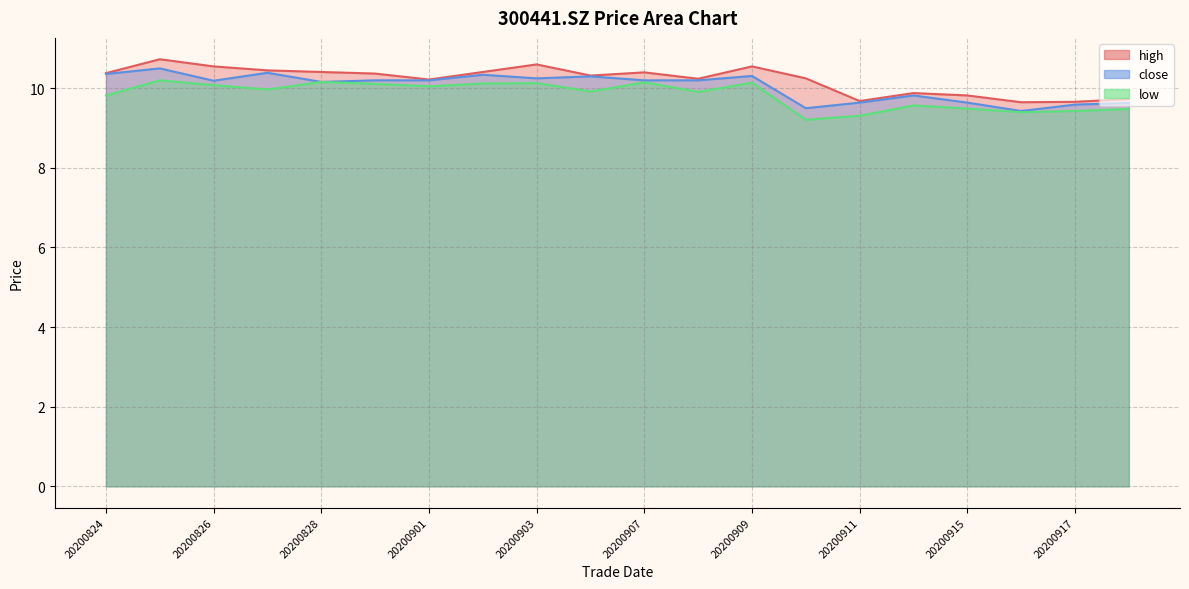

Which series has the largest range (max minus min)?

high